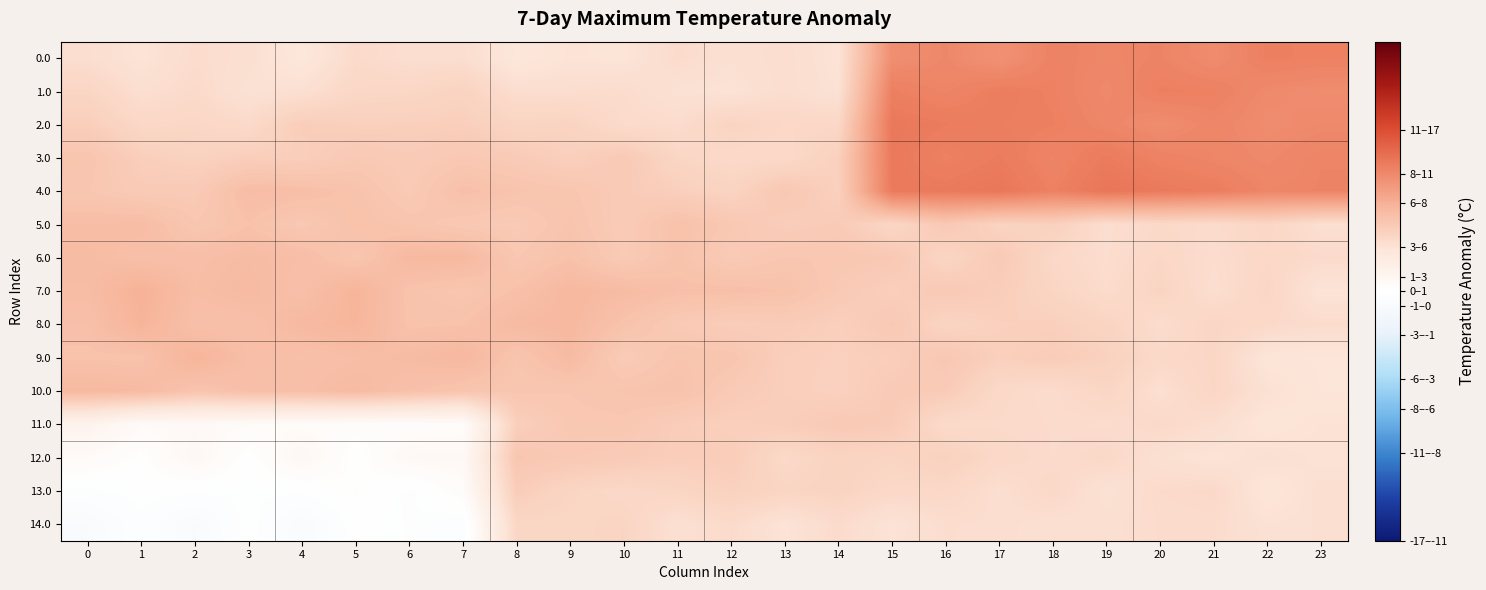

What is the spread (max minus min) of values at 10?

2.5